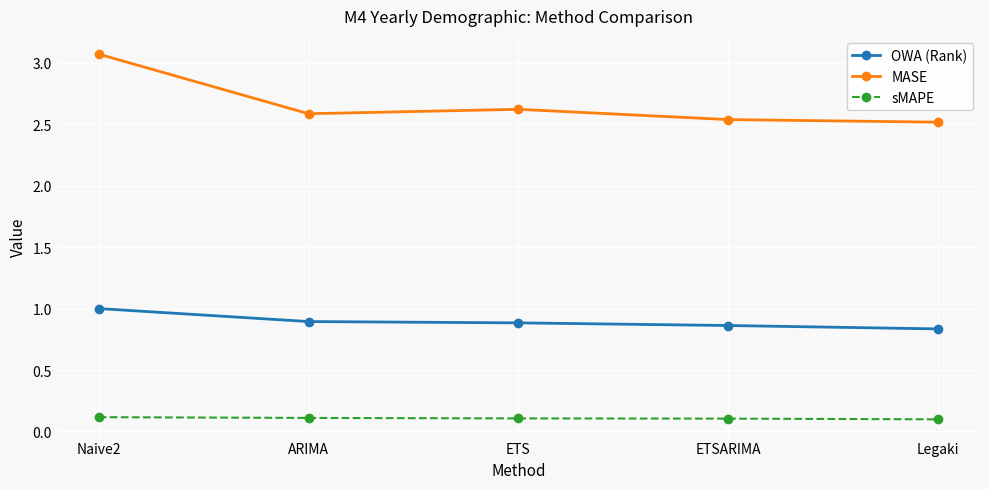

The MASE series shows 4.4 at ETS. True or false?

False